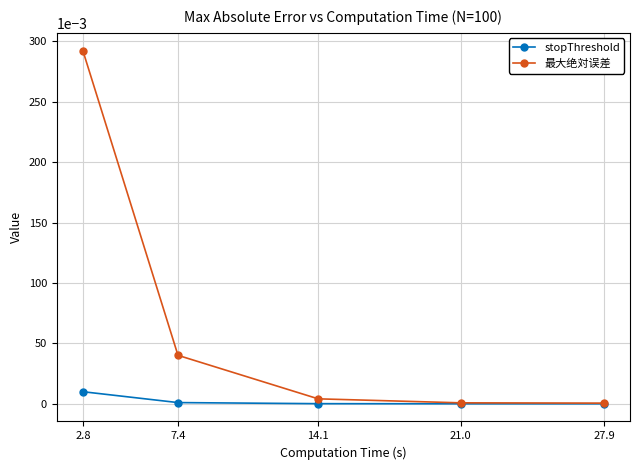

List the series in order of their peak value, lowest first.

stopThreshold, 最大绝対误差